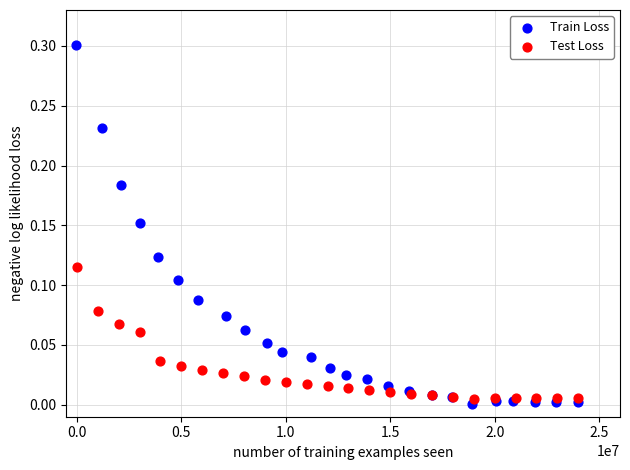

Which series reaches the maximum Y coordinate?

Train Loss